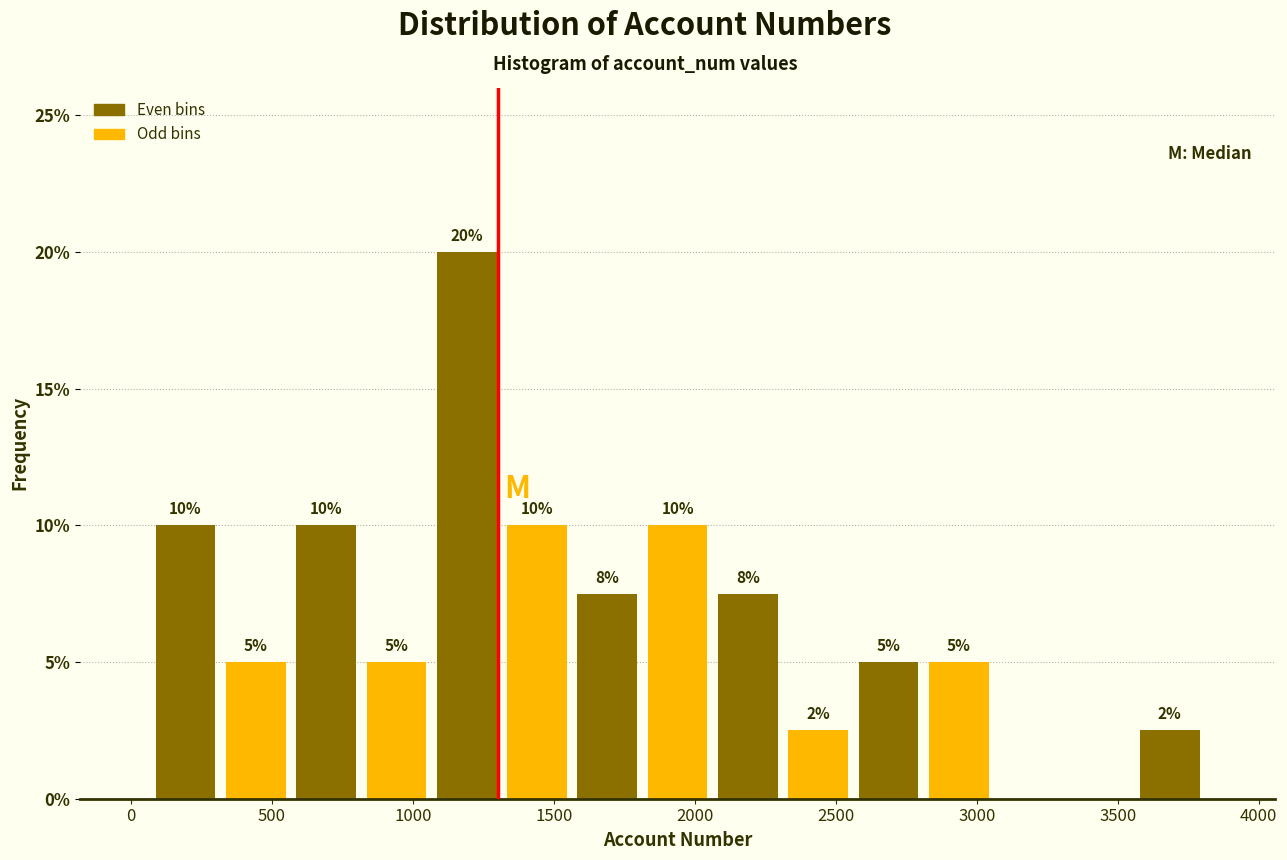

Over which range of the x-axis is the bar tallest?

1050 to 1300